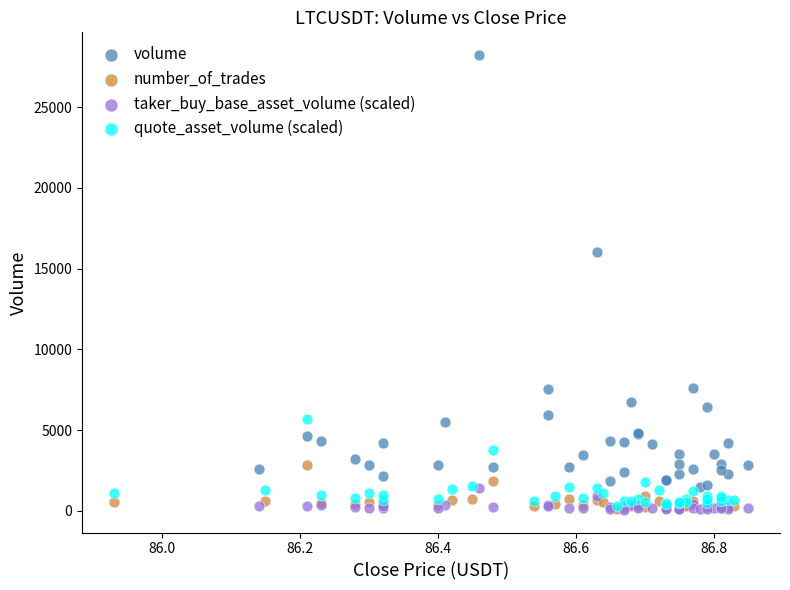

Which series has the largest Y range (max minus min)?

volume